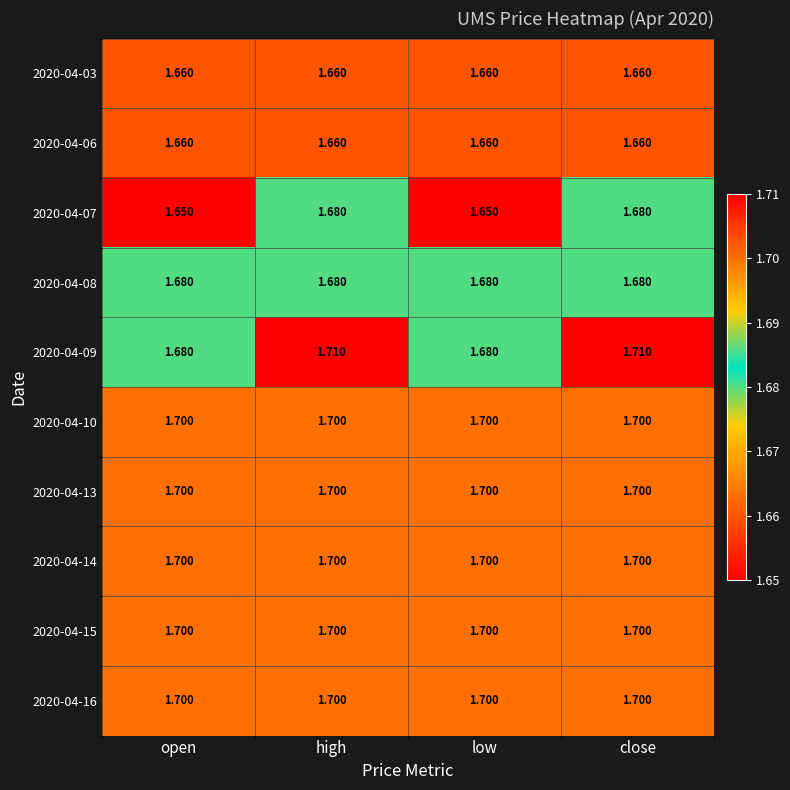

Is the value of 2020-04-03 at high greater than the value of 2020-04-16 at high?

No